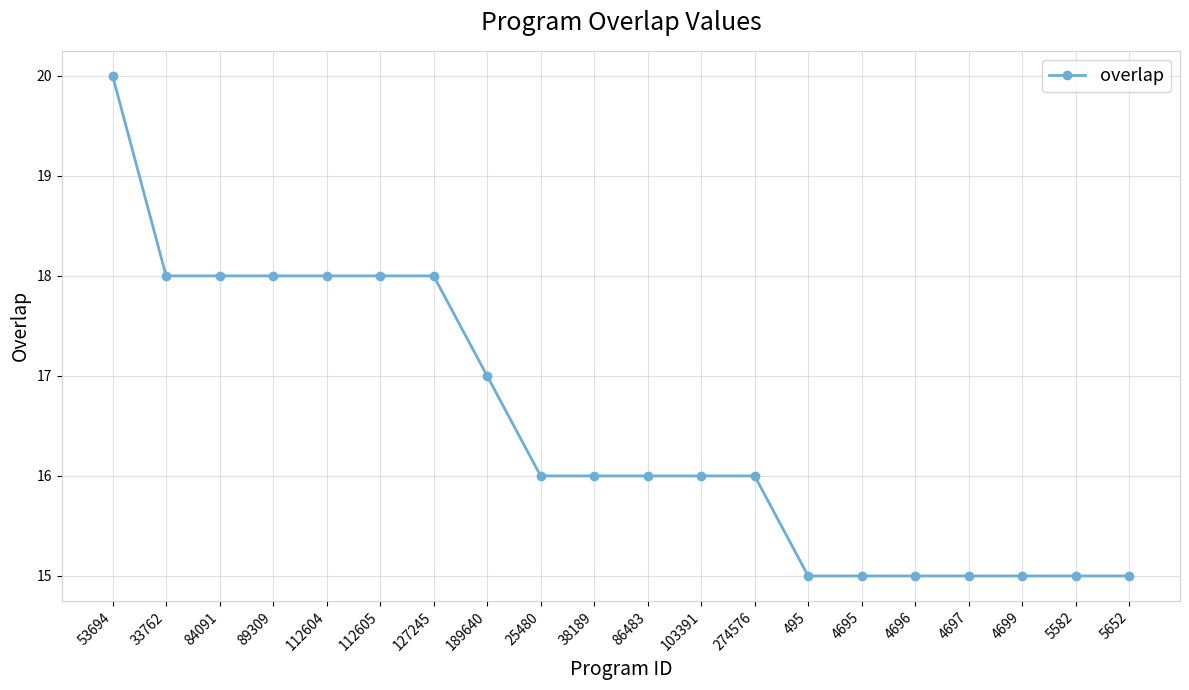

What is the smallest value displayed?

15